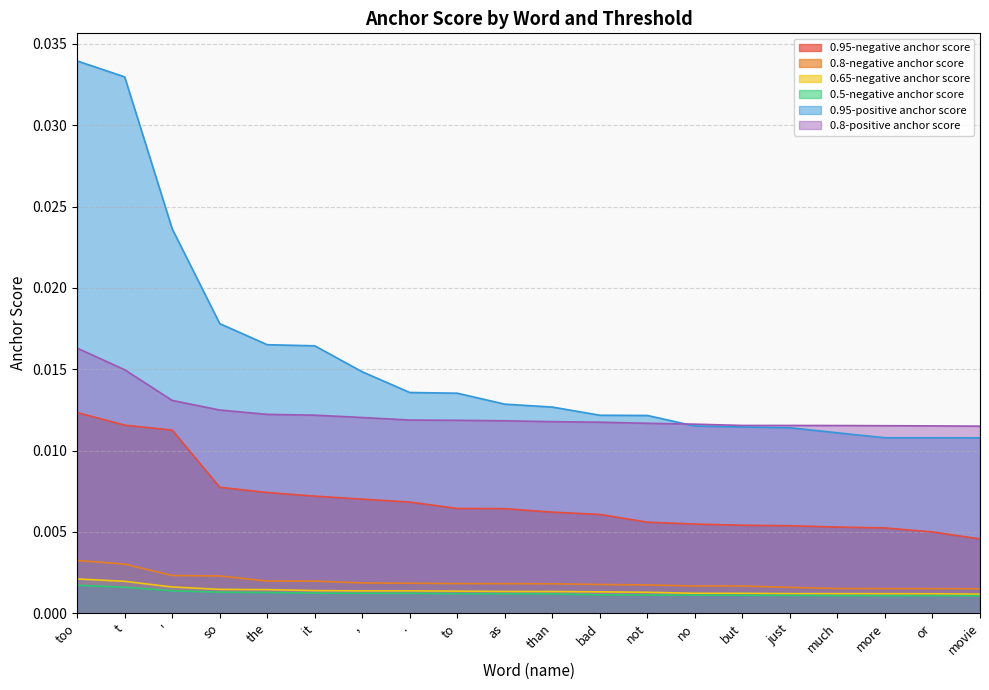

How many lines are shown in the chart?

6